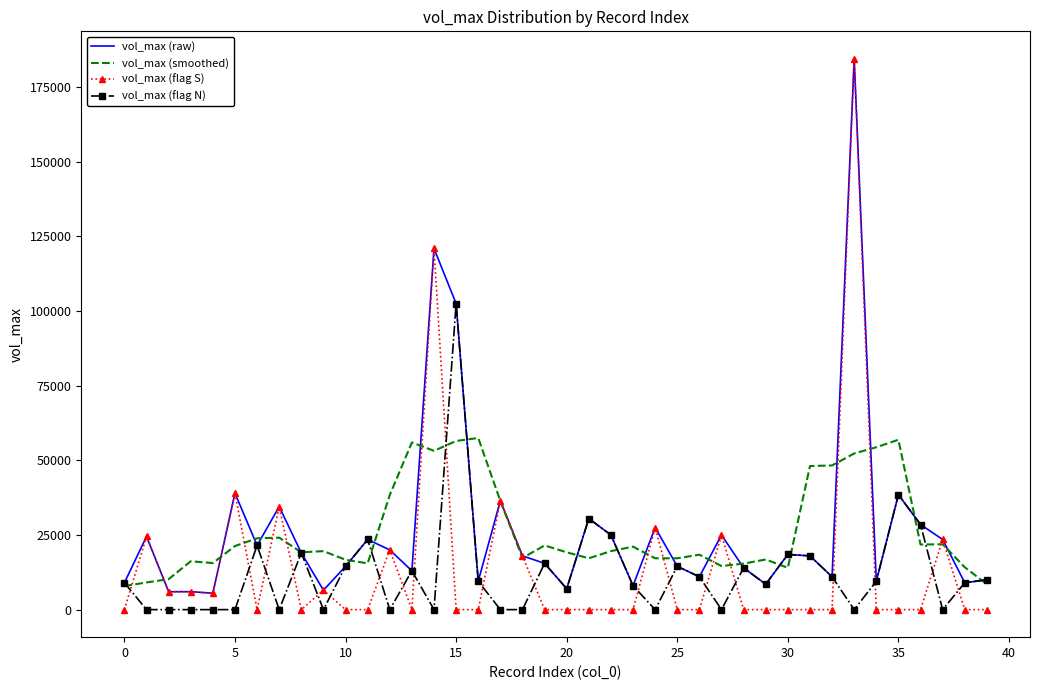

What is the greatest value displayed?

184500